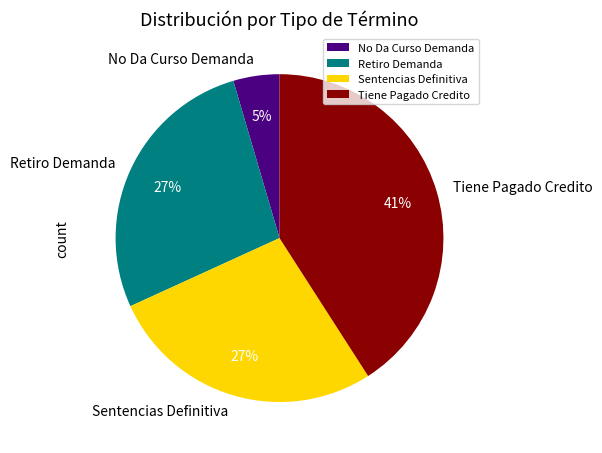

Is there any slice that represents more than half of the pie?

No